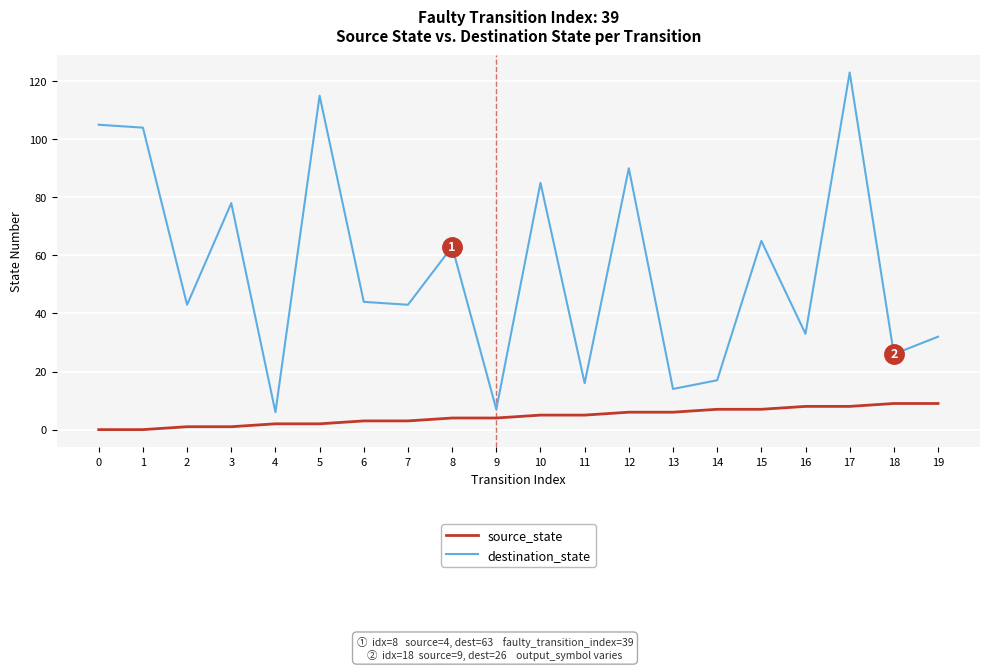

True or false: source_state and destination_state cross at least once.

False